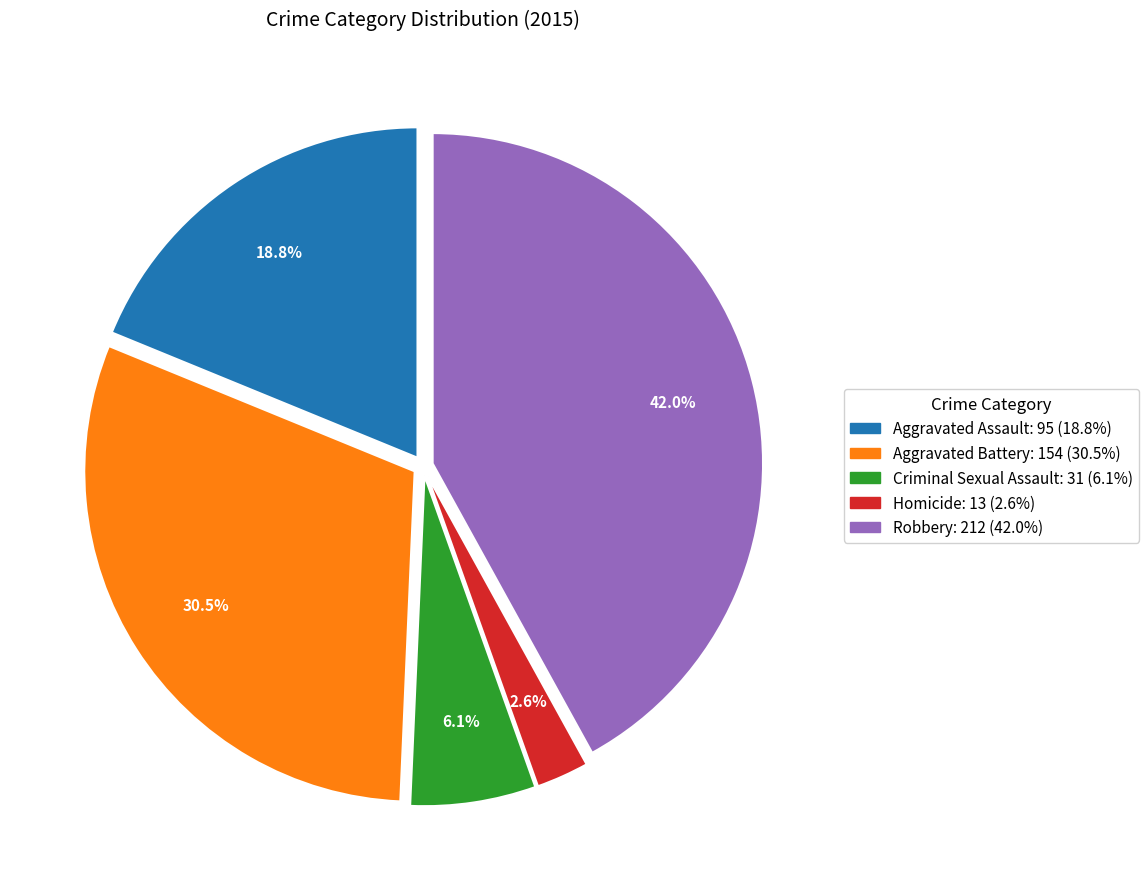

Is it true that Aggravated Battery is 23% of the pie?

False